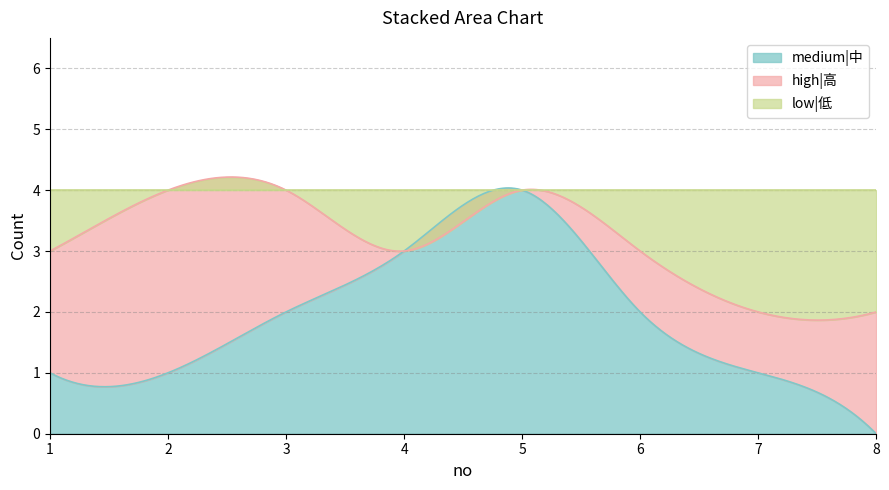

True or false: high|高 and low|低 intersect in this chart.

True